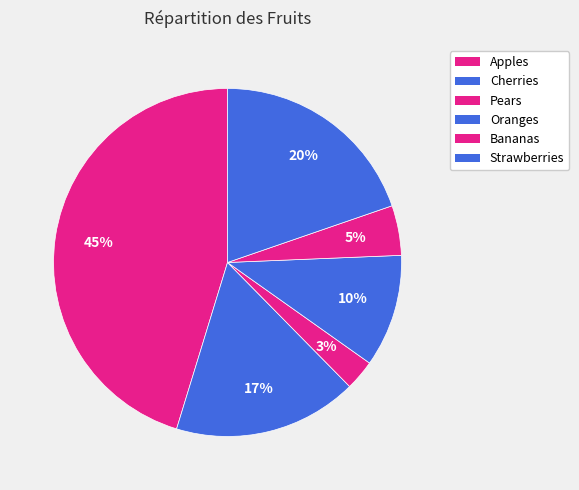

To the nearest percent, what percentage of the pie is Apples?

45%